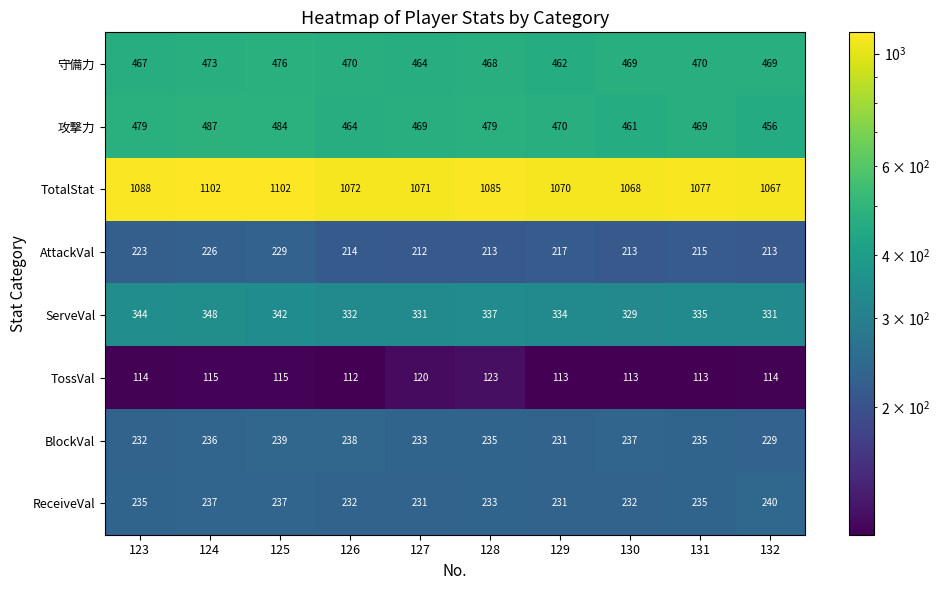

How many series are shown in this chart?

8